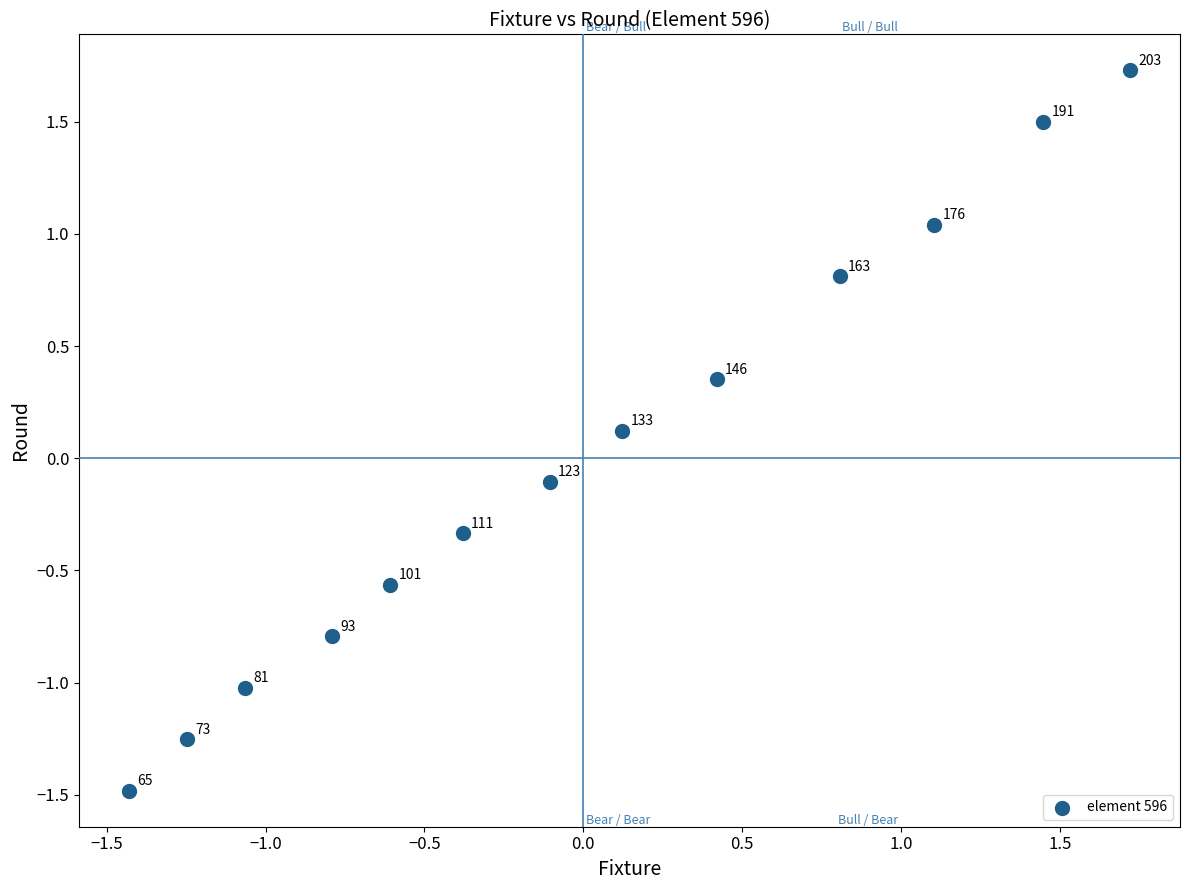

What is the range of X values (max minus min)?

3.2